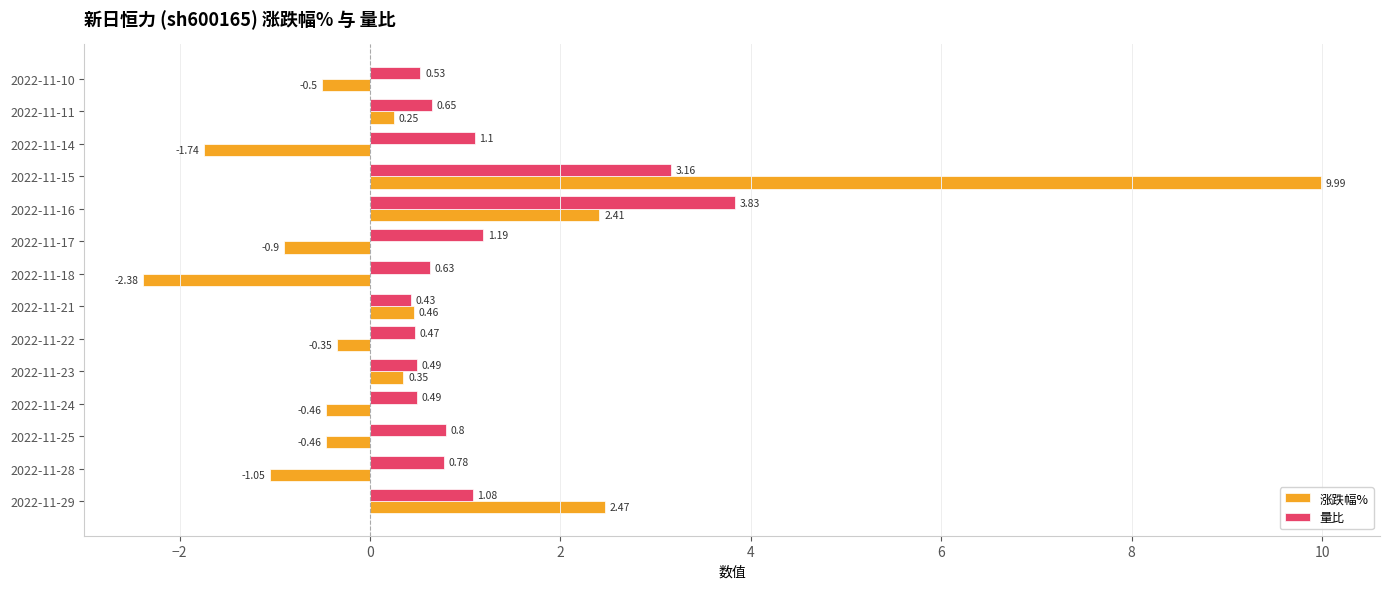

Is the value of 涨跌幅% at 2022-11-25 greater than the value of 量比 at 2022-11-23?

No